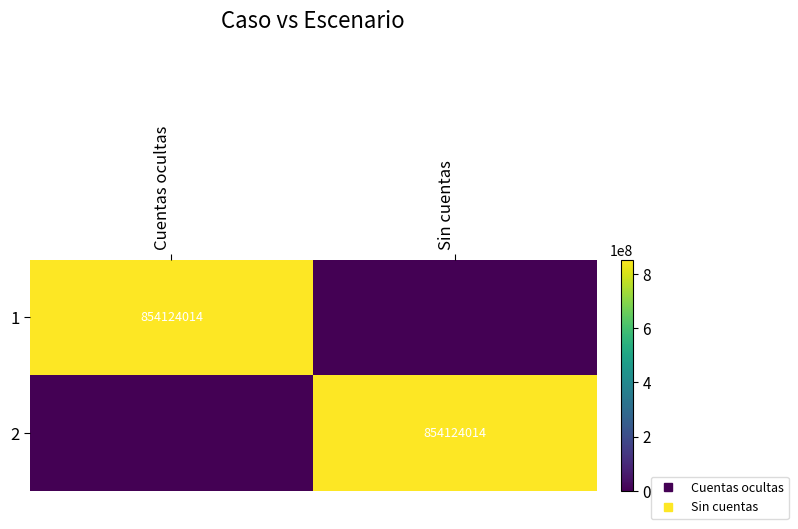

Rank the series at Cuentas ocultas from highest to lowest value.

1, 2